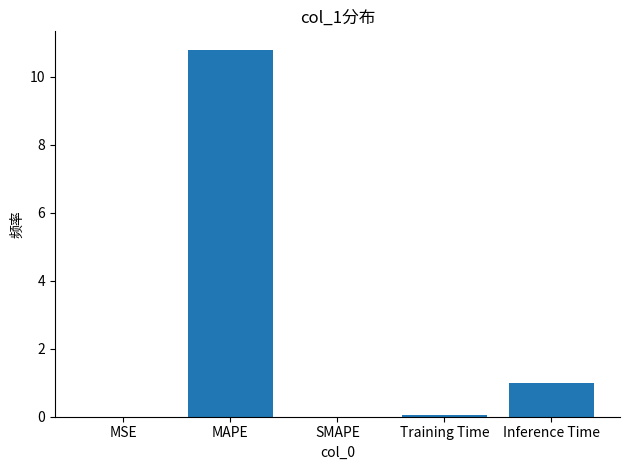

Where is the data nearest to the value 5?

Inference Time